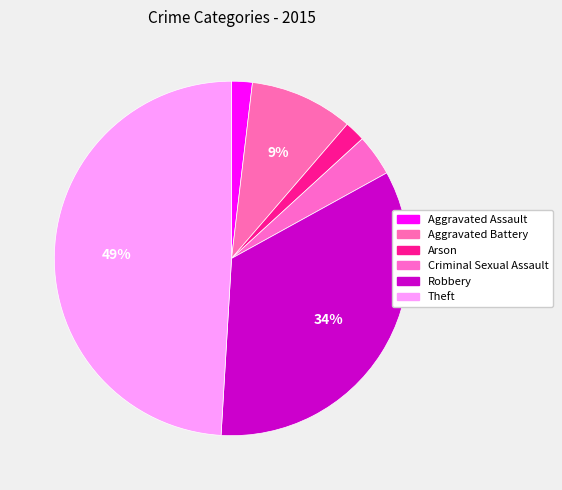

Does Robbery represent more than half of the total?

No